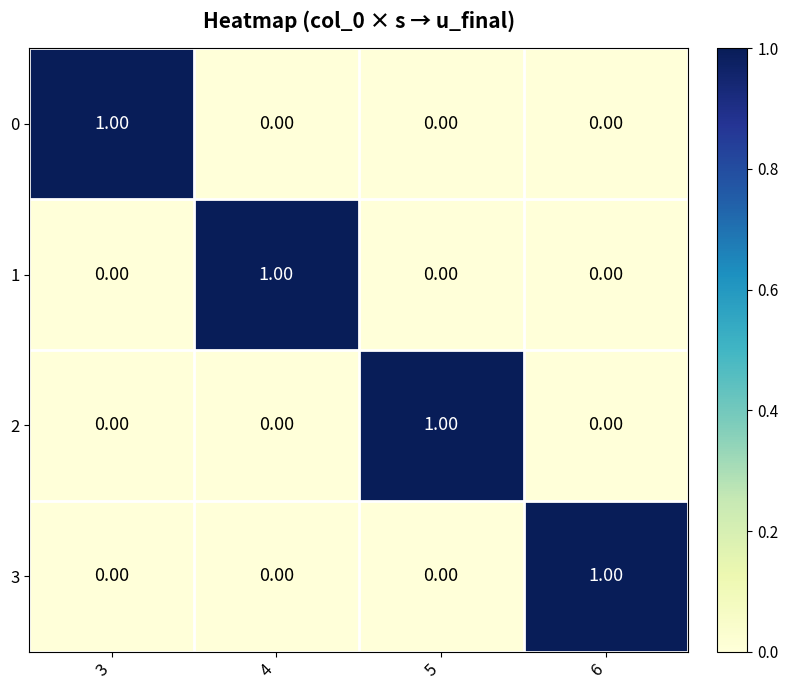

At how many categories does at least one series exceed 0?

4